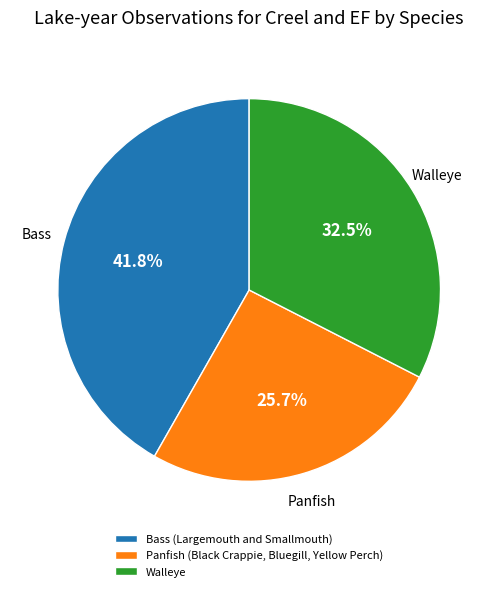

Rank the categories by value from highest to lowest.

Bass (Largemouth and Smallmouth), Walleye, Panfish (Black Crappie, Bluegill, Yellow Perch)